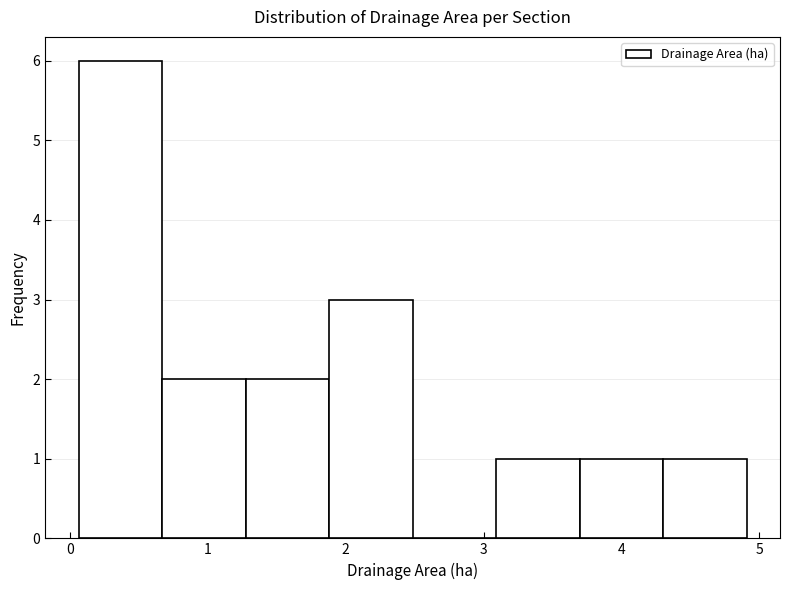

Which range on the x-axis has the tallest bar?

0.1 to 0.7